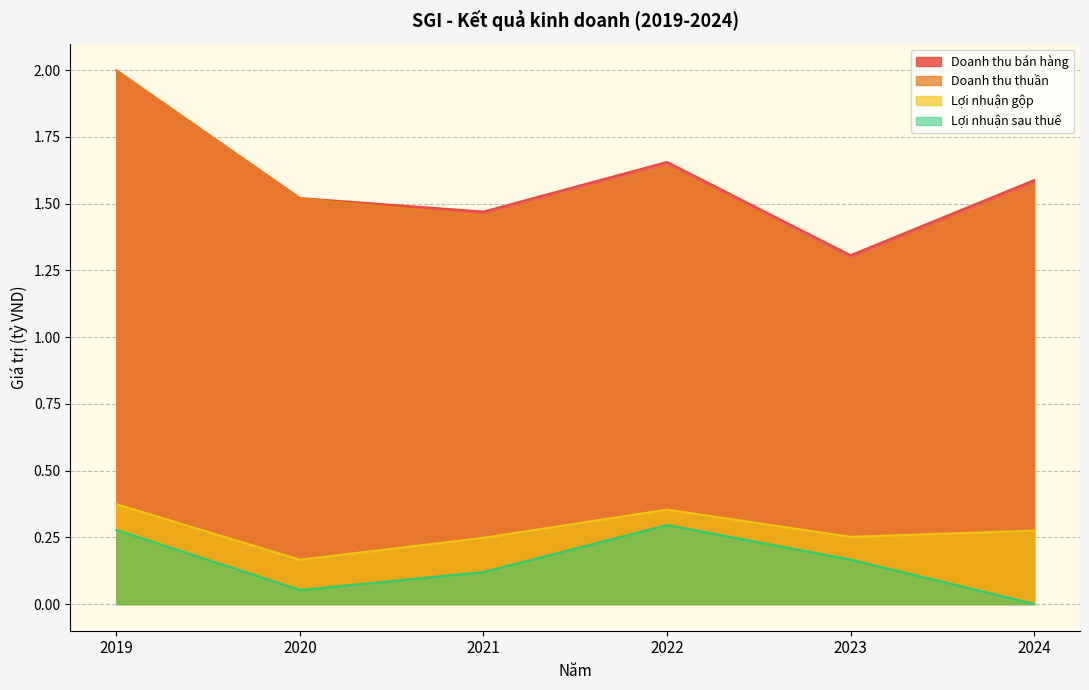

Between 2019 and 2024, which series saw the biggest shift?

Doanh thu thuần